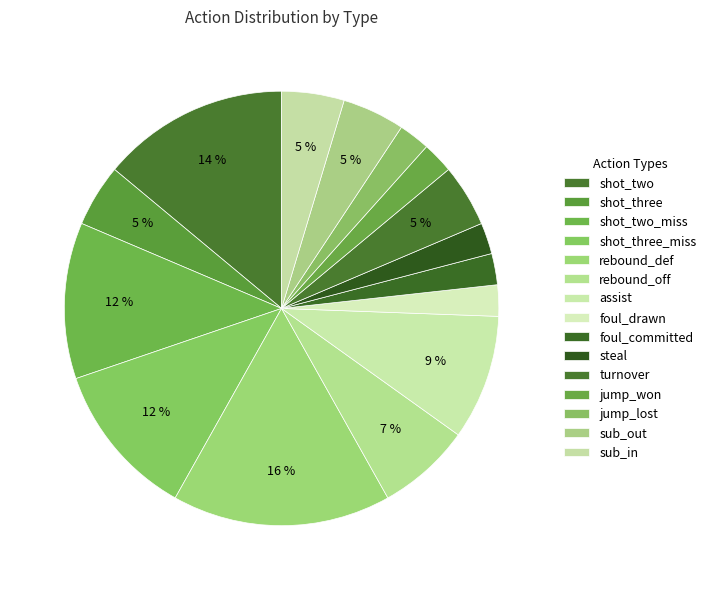

To the nearest percent, what is the difference between the largest and smallest slice percentages?

14%